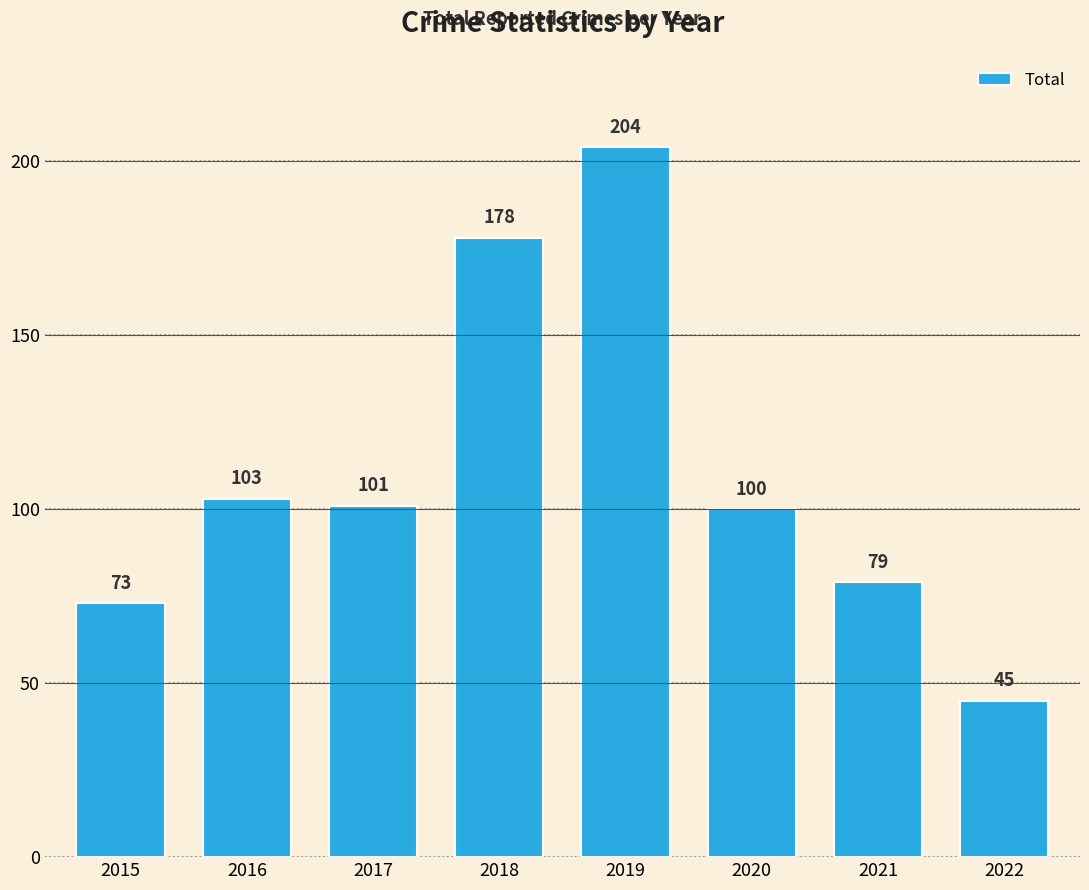

What is the sum of the values at 2021 and 2022?

124